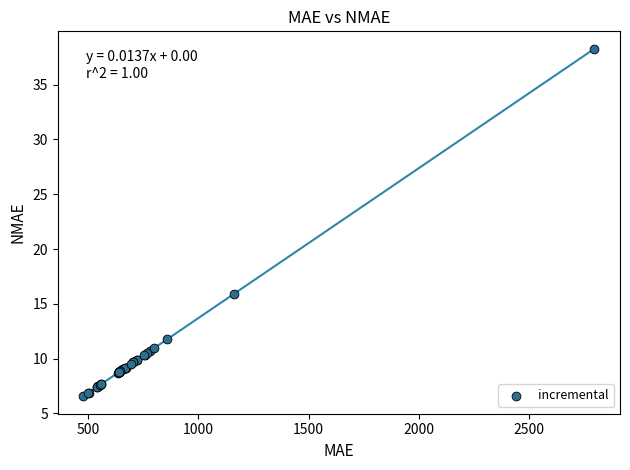

What Y value in the scatter plot is closest to 22?

15.9